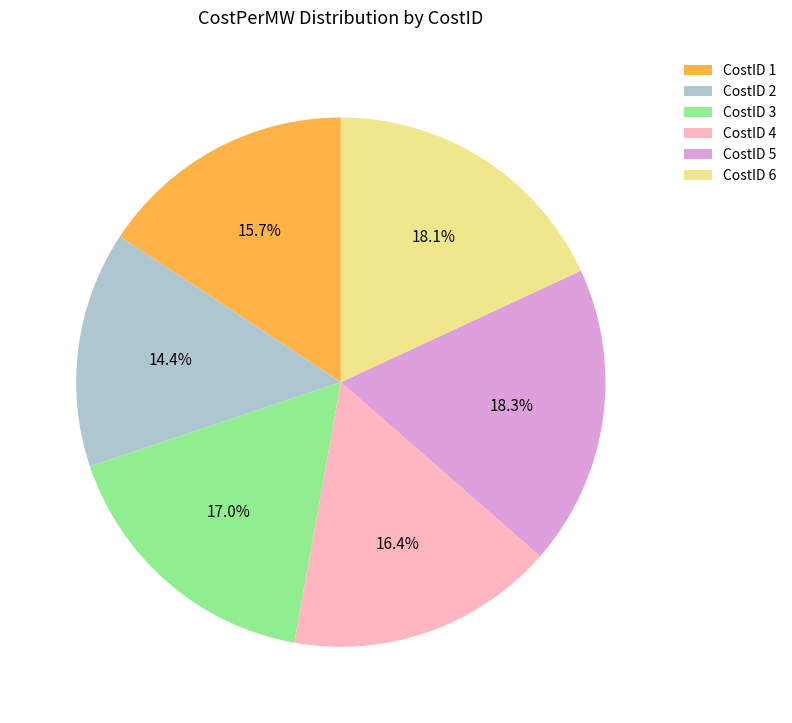

Which slice is the smallest?

CostID 2